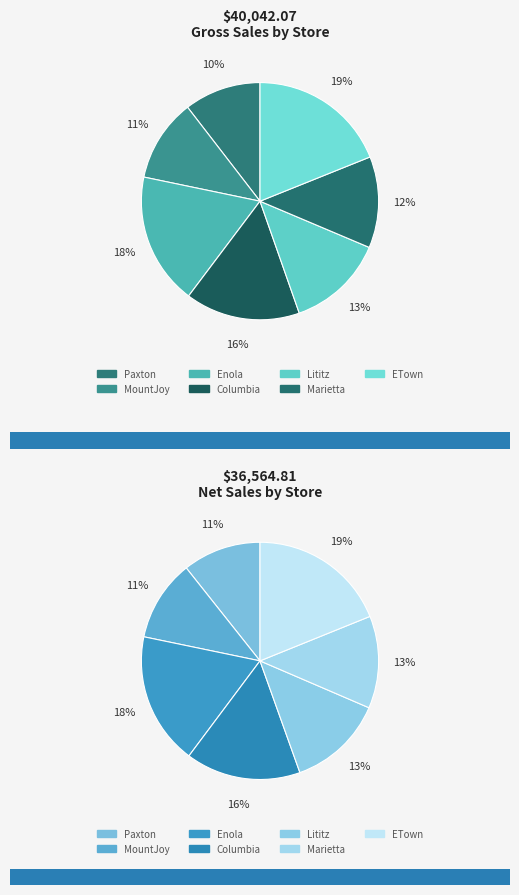

To the nearest percent, what is the average slice percentage?

14%